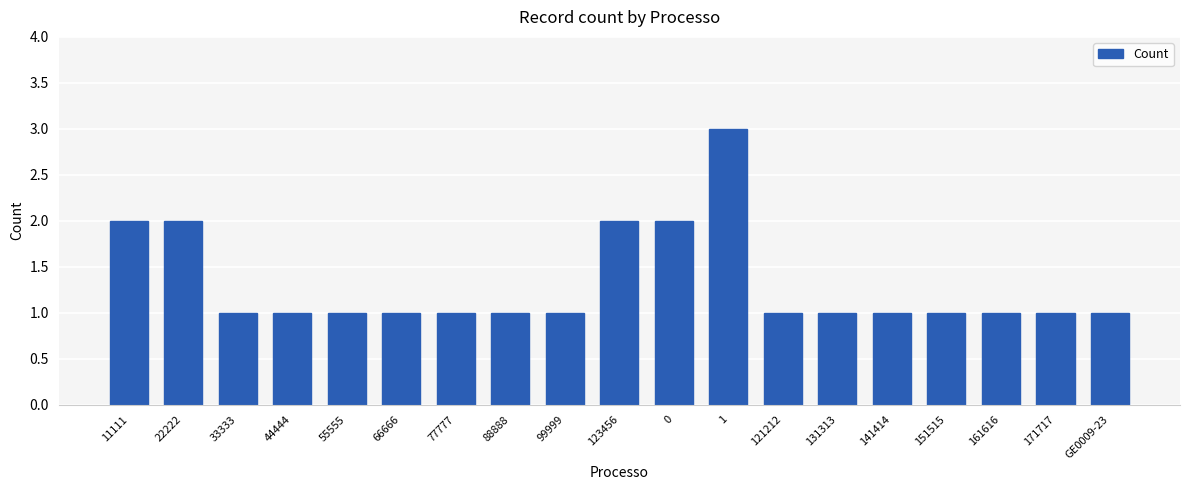

What is the label of the 14th bar from the right?

66666